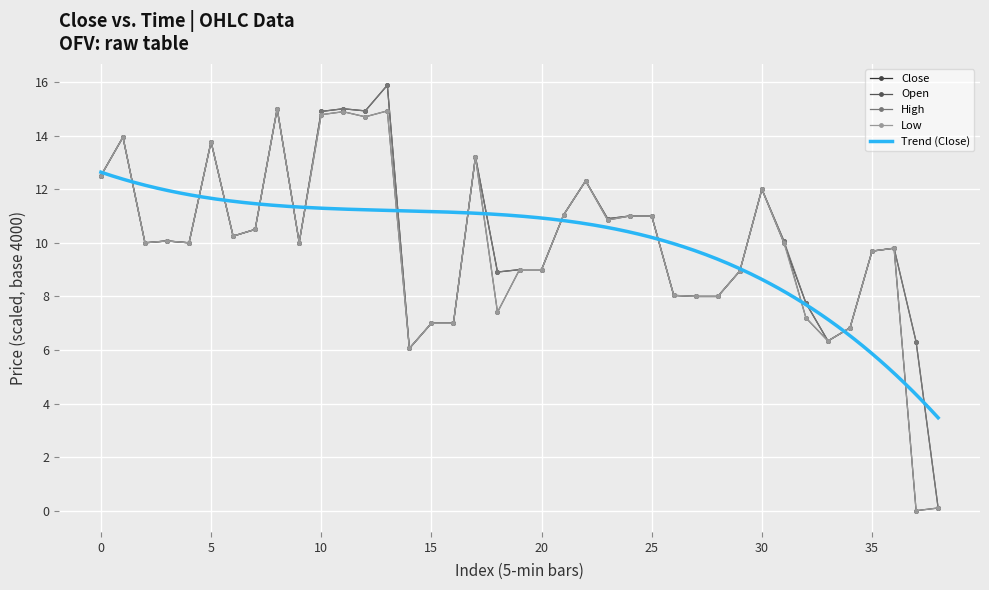

True or false: High and Open intersect in this chart.

False